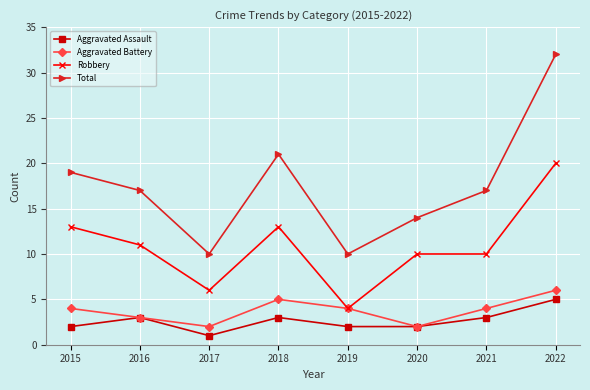

What are all the series names shown in the legend?

Aggravated Assault, Aggravated Battery, Robbery, Total